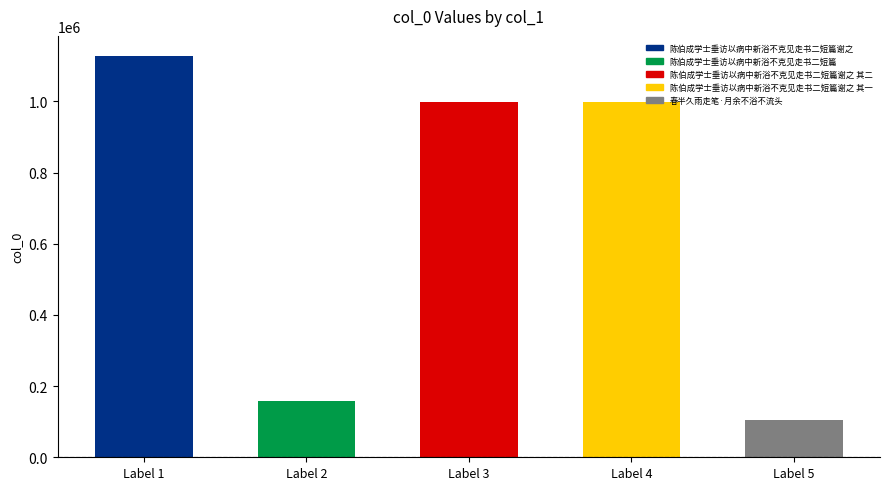

Approximately how many times larger is the value at Label 2 compared to Label 3?

0.2